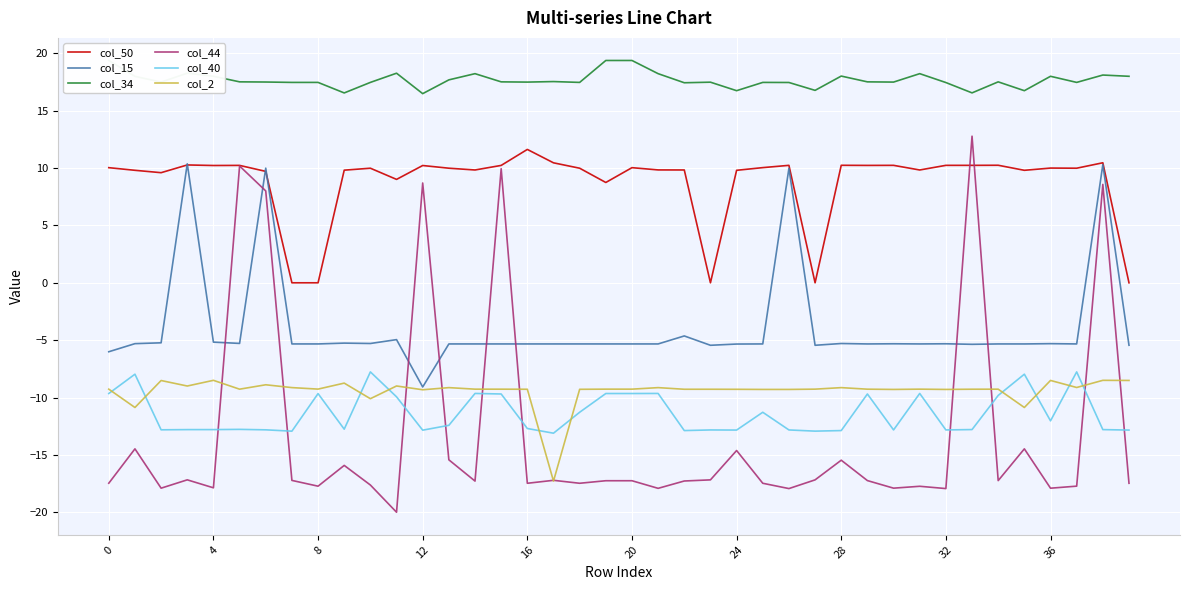

How many positive values does the col_50 series have?

35